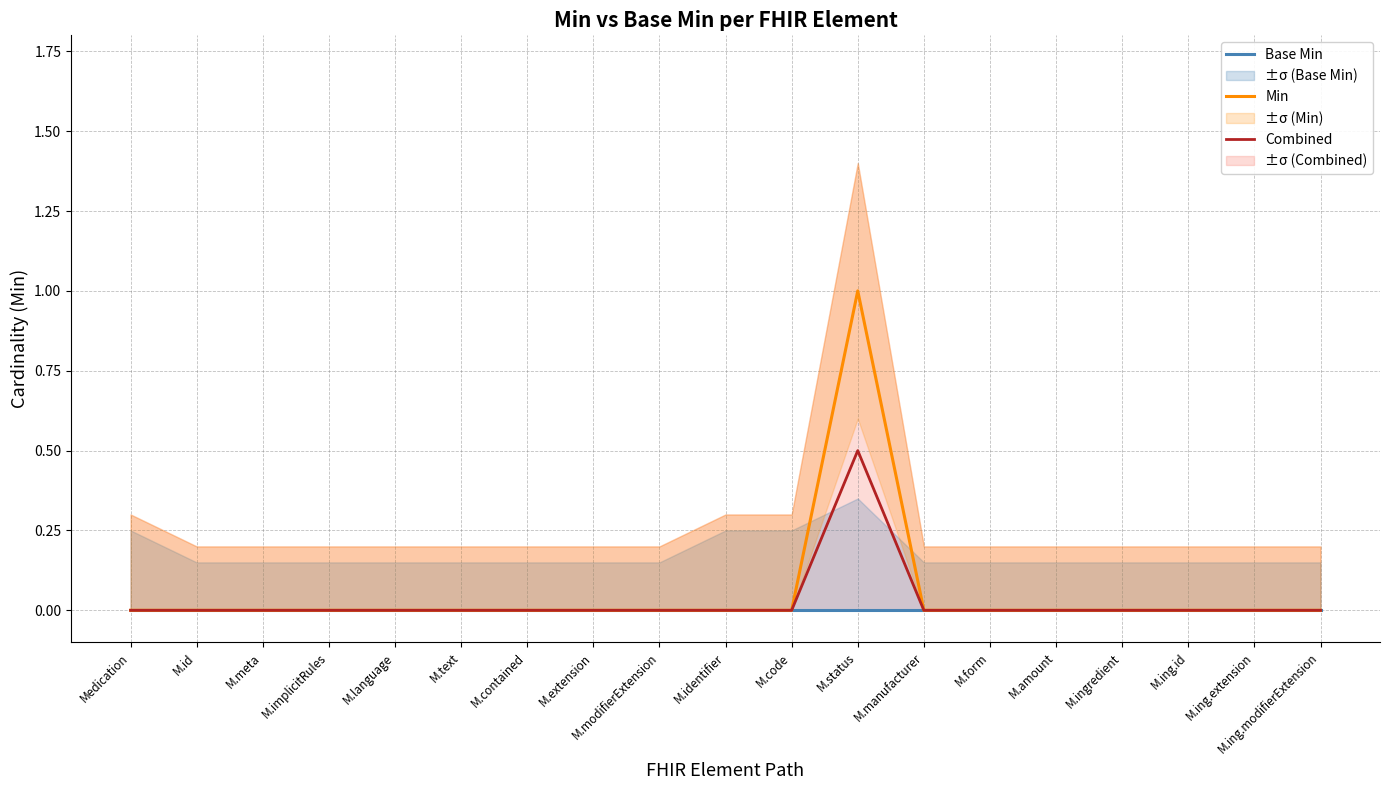

The value of Combined at M.ing.id is 0.3. True or false?

False